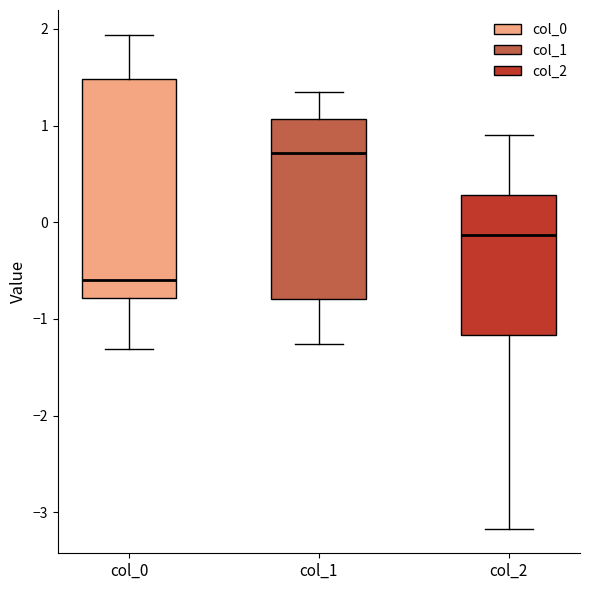

Reading left to right, transcribe this box plot: for each box, give where its median line is, the range the box spans, and where its two whiskers end, as read against the y-axis. The values are not printed on the chart, so give them approximately, as read against the axis.

col_0: median -0.6, box -0.8 to 1.5, whiskers -1.3 to 1.9
col_1: median 0.7, box -0.8 to 1.1, whiskers -1.3 to 1.4
col_2: median -0.1, box -1.2 to 0.3, whiskers -3.2 to 0.9